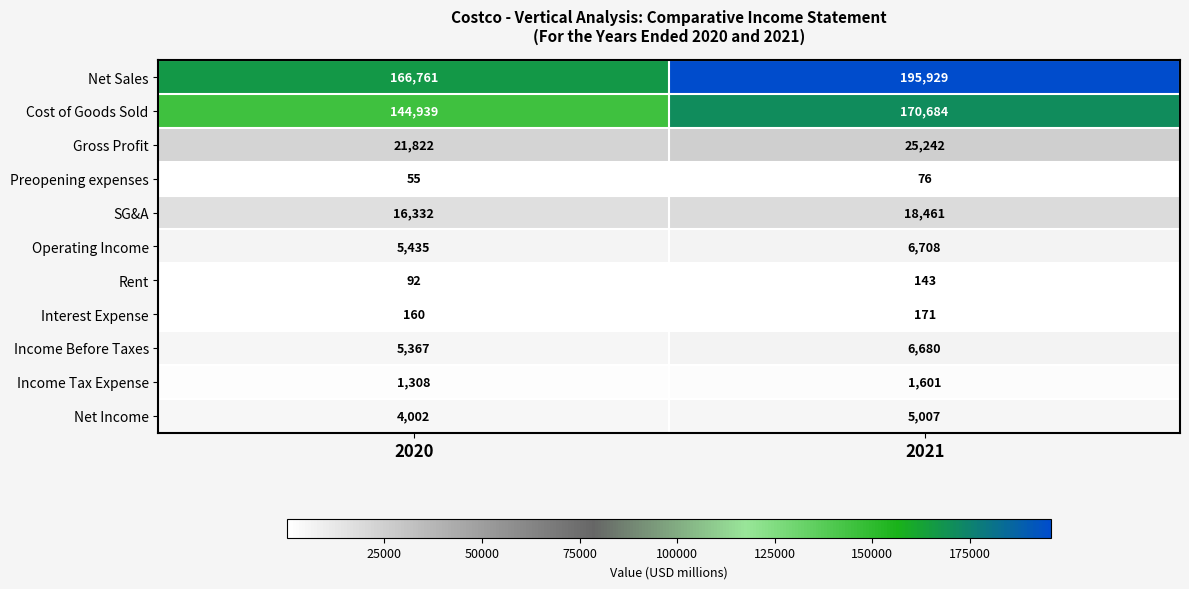

What is the lowest value of the Gross Profit series?

21822